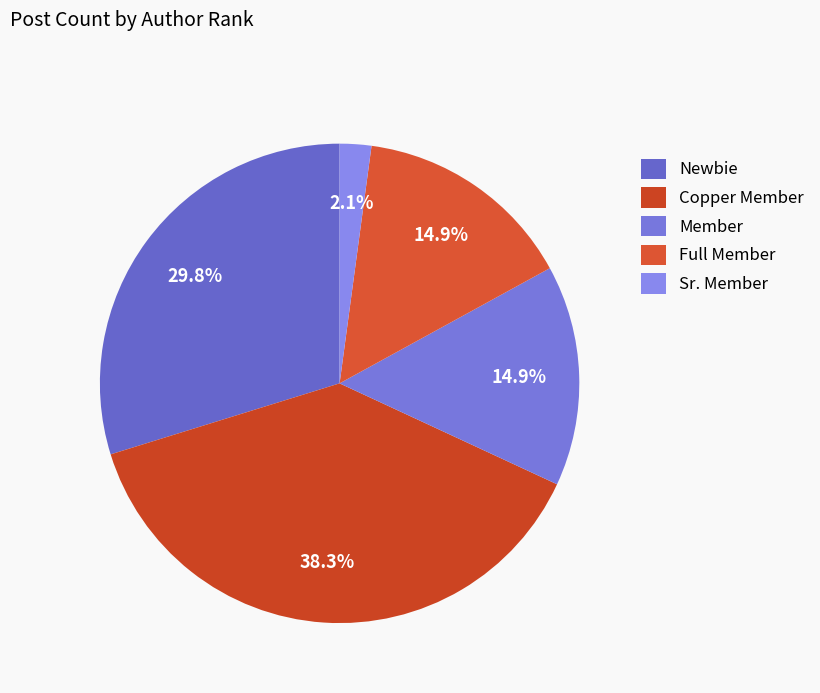

How many slices are in this pie chart?

5